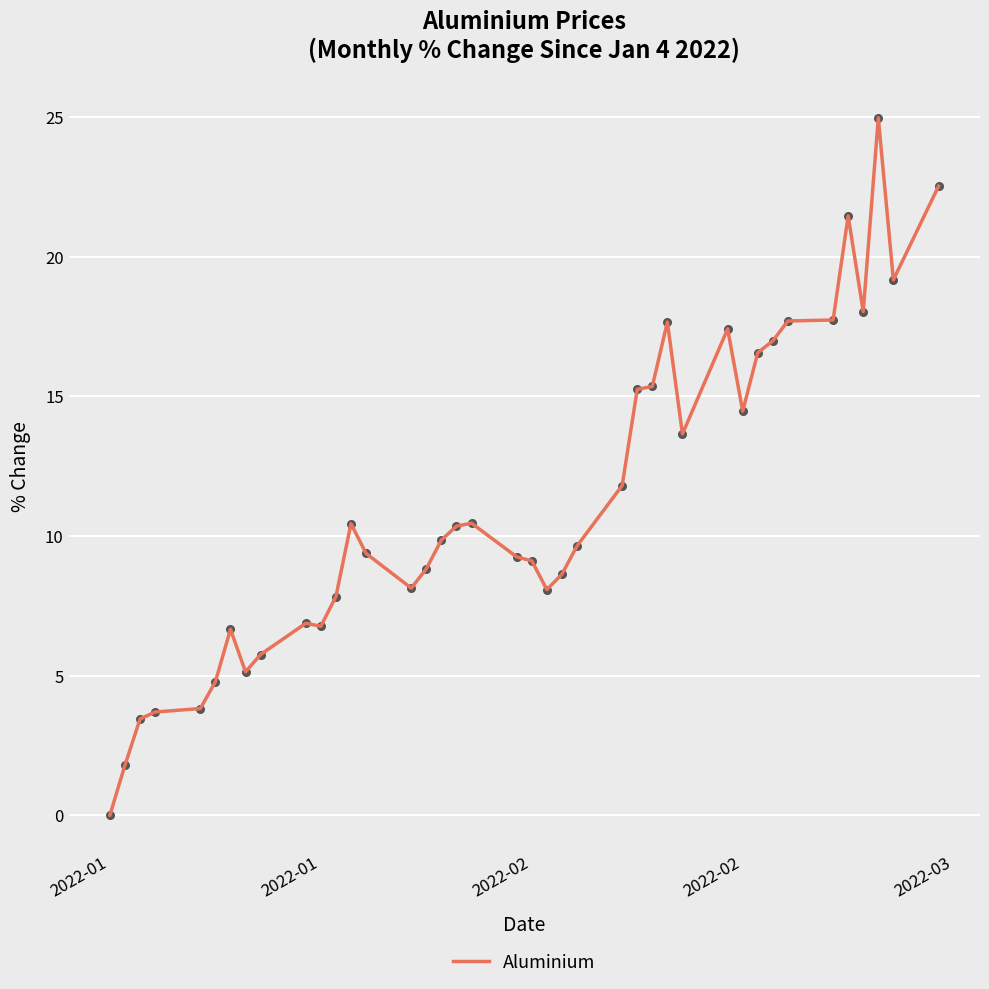

What is the difference between the maximum and minimum values?

25.0